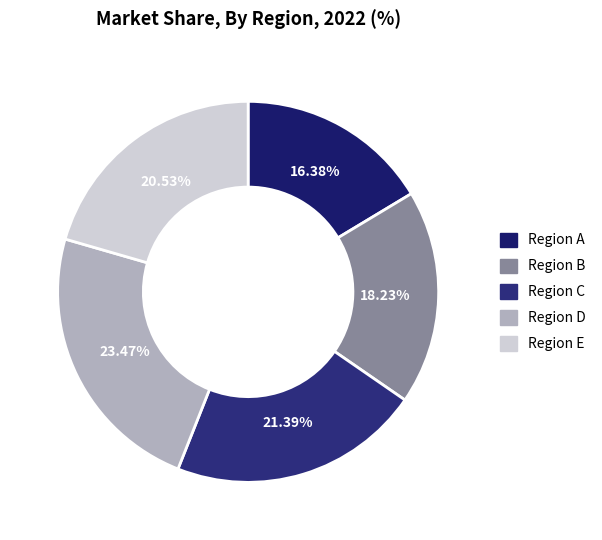

Count the number of slices in the pie.

5